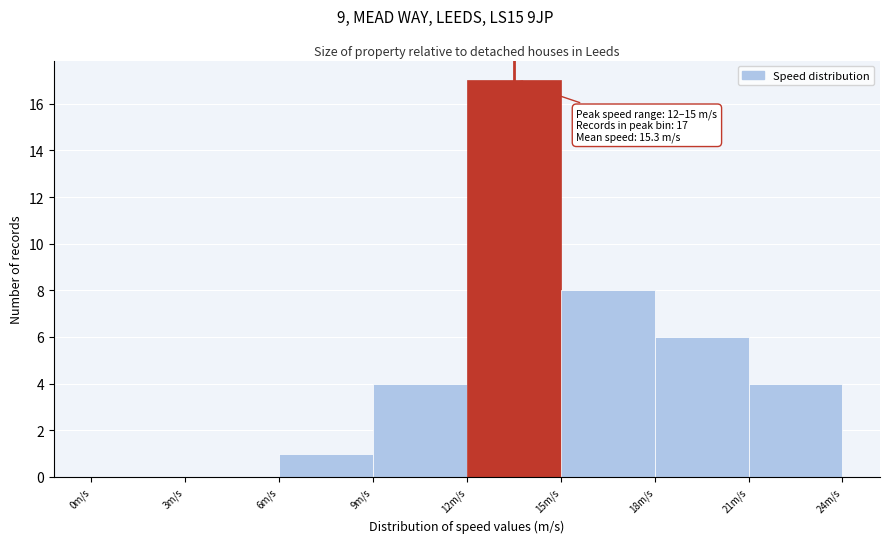

Over which range of the x-axis is the bar tallest?

12 to 15